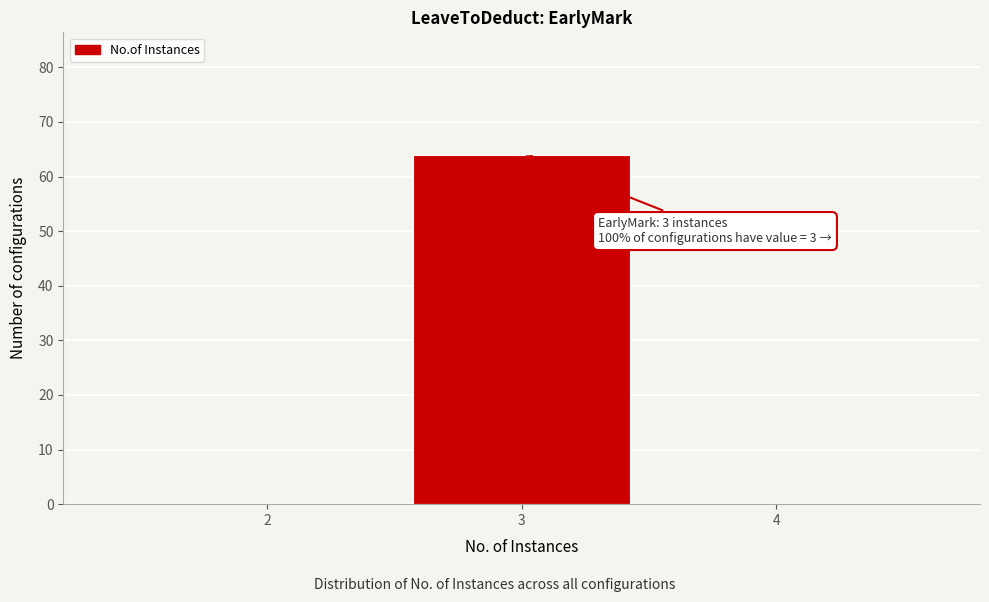

Over which range of the x-axis is the bar tallest?

2.5 to 3.5